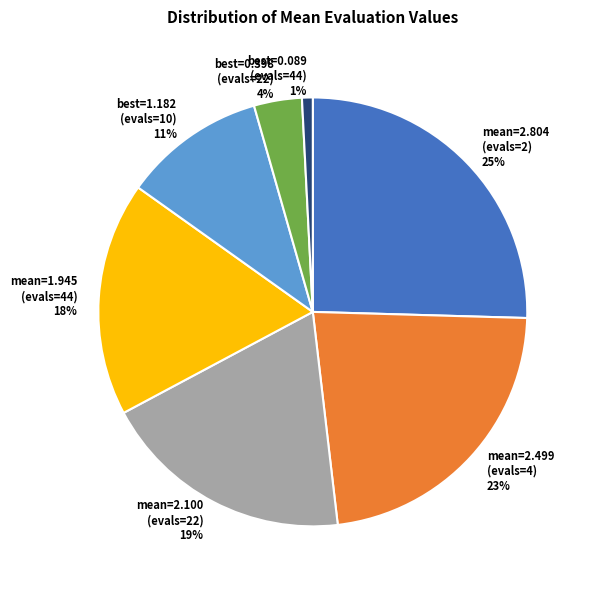

The mean=1.945 (evals=44) 18% slice represents 9% of the pie. True or false?

False